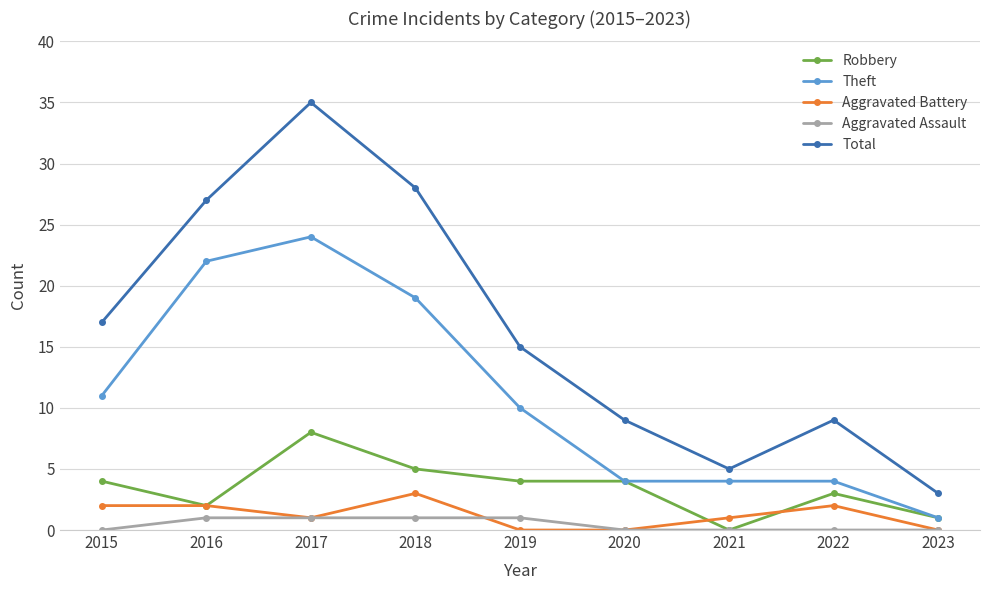

True or false: Aggravated Battery and Theft cross at least once.

False